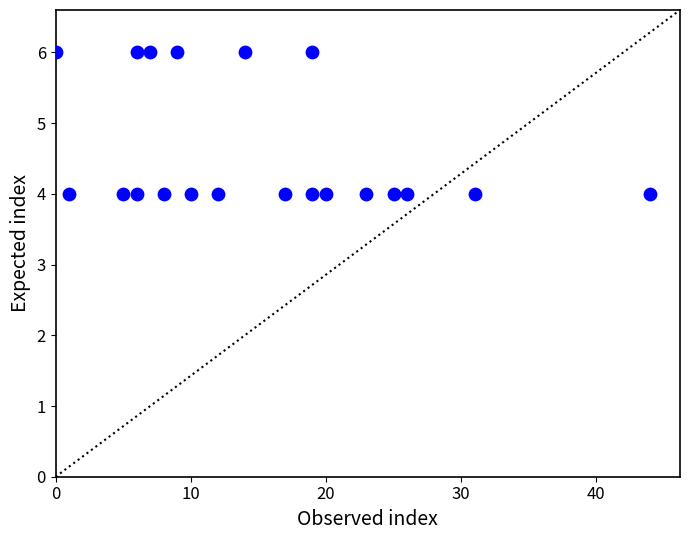

What is the range of X values (max minus min)?

44